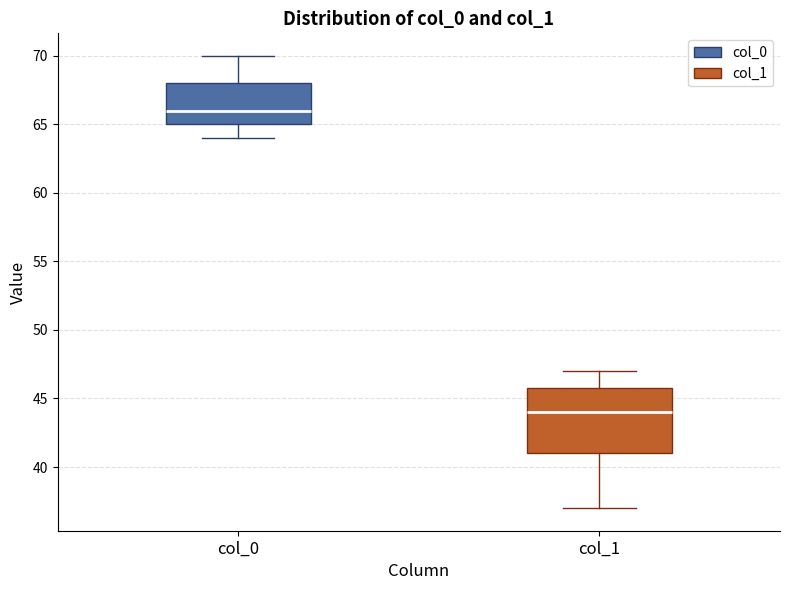

Which box is the tallest, from its lower edge to its upper edge?

col_1